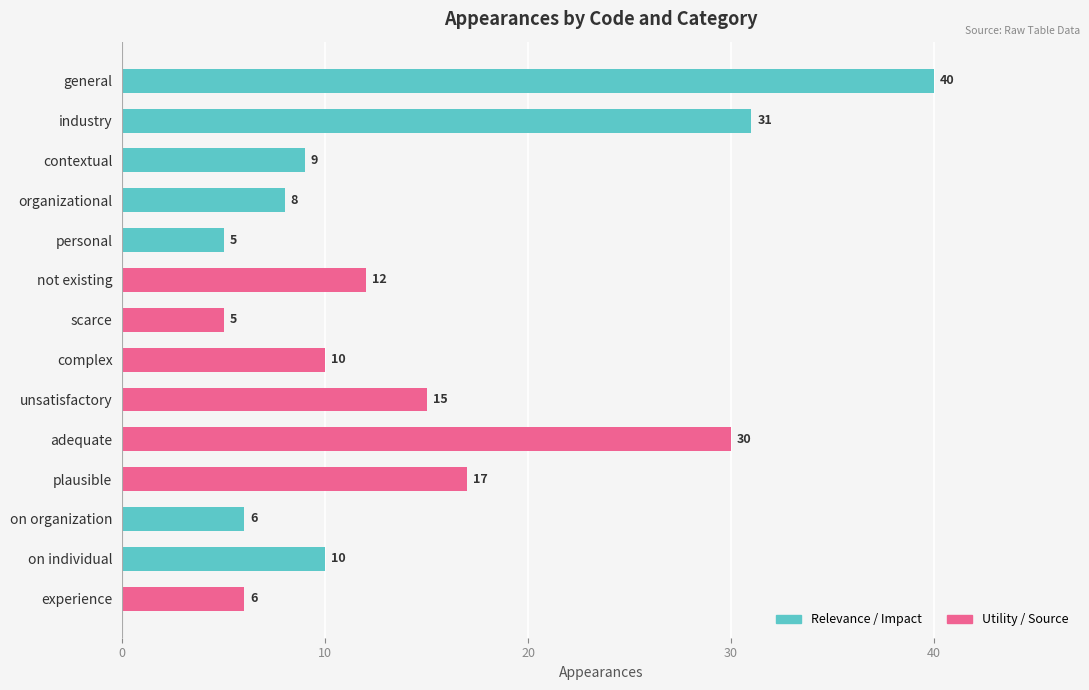

What is the value of the 6th bar from the left?

12